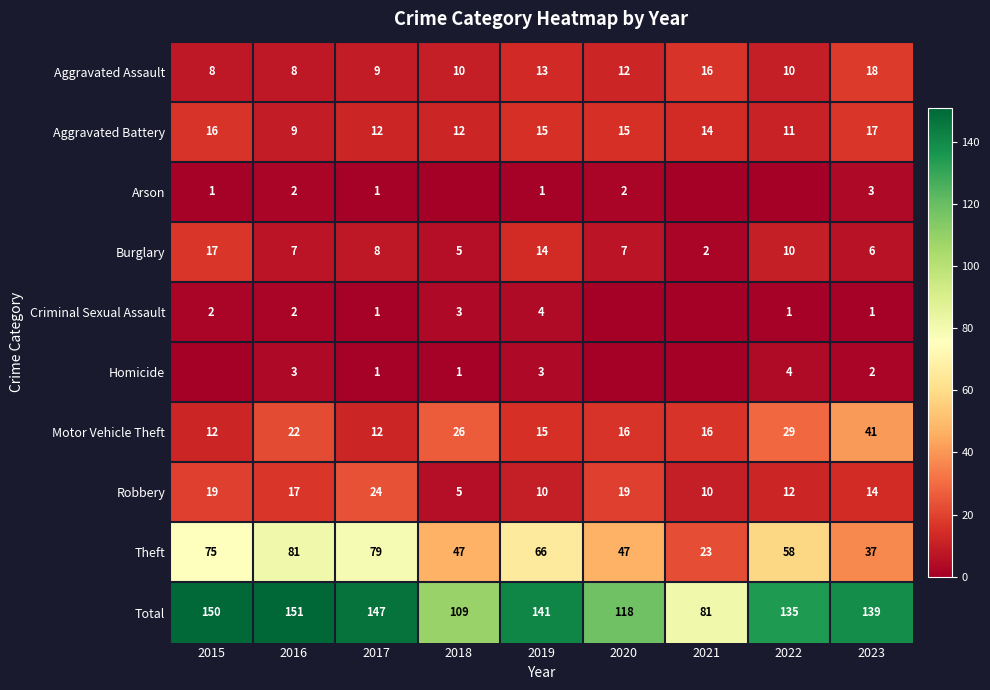

At which category does the chart reach its minimum across all series?

2018